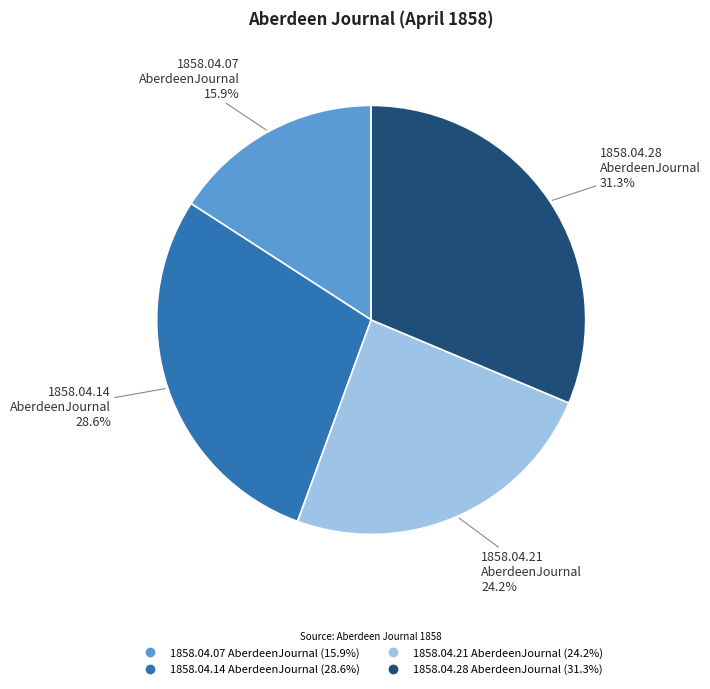

Does any single category account for the majority?

No